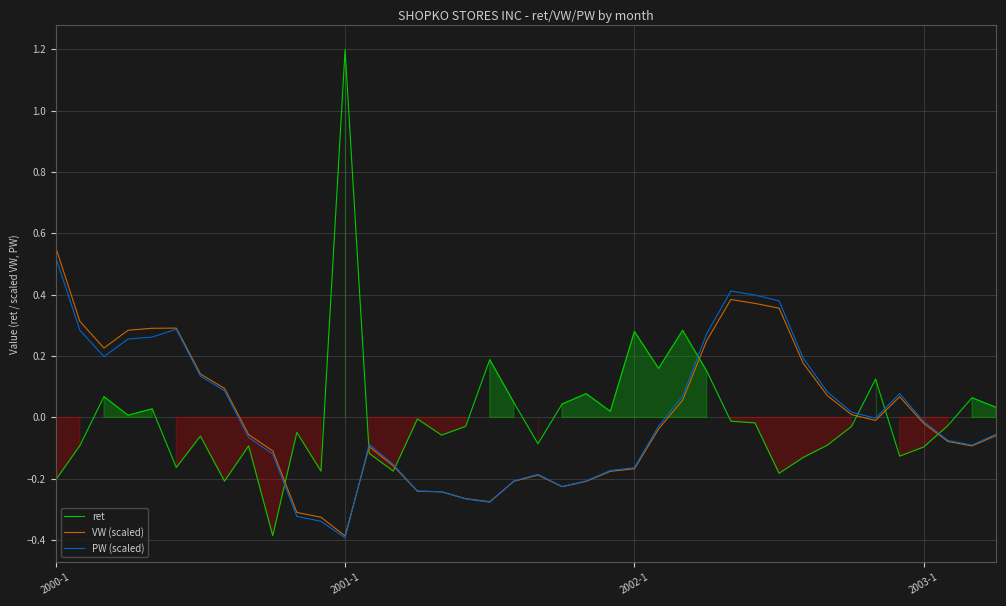

Rank the series at 14 from highest to lowest value.

PW (scaled), VW (scaled), ret